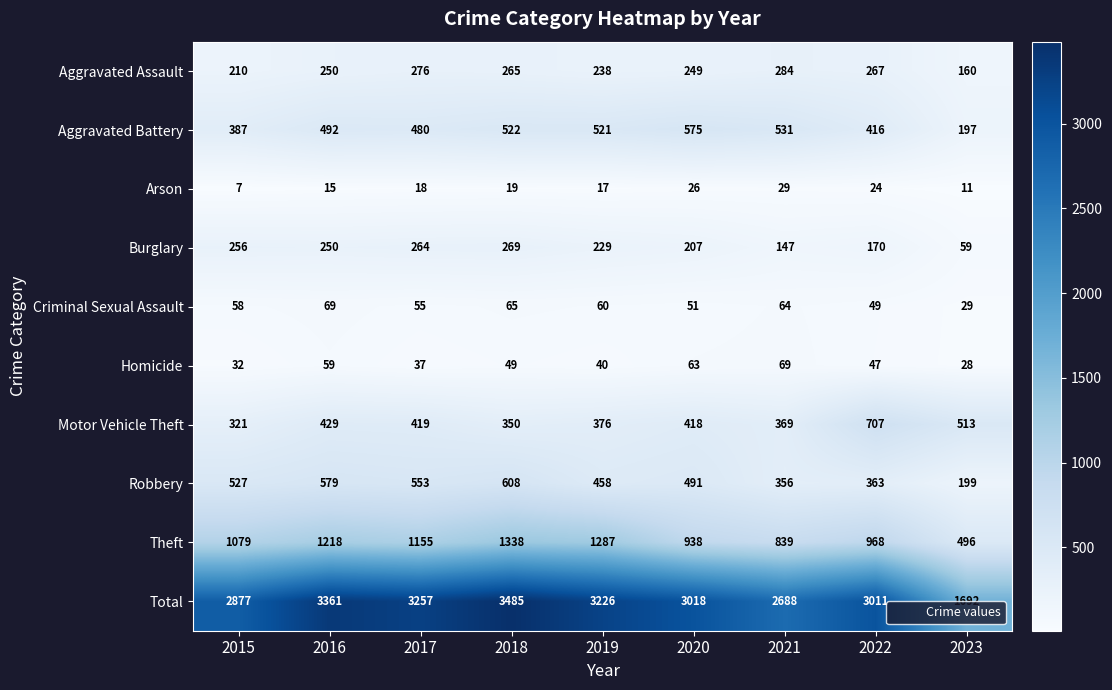

At 2020, list the series in order from largest to smallest.

Total, Theft, Aggravated Battery, Robbery, Motor Vehicle Theft, Aggravated Assault, Burglary, Homicide, Criminal Sexual Assault, Arson